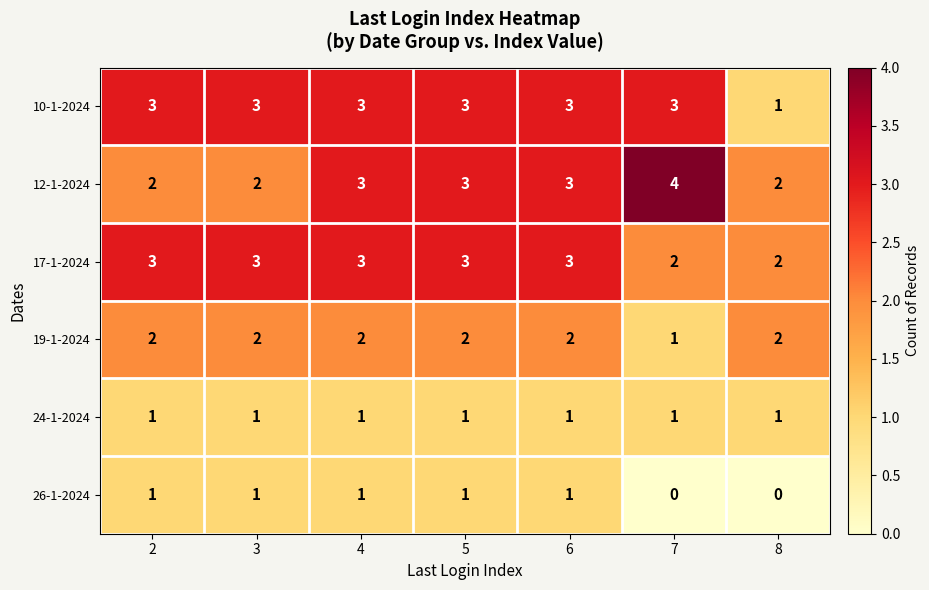

What is the average value of the 17-1-2024 series?

3